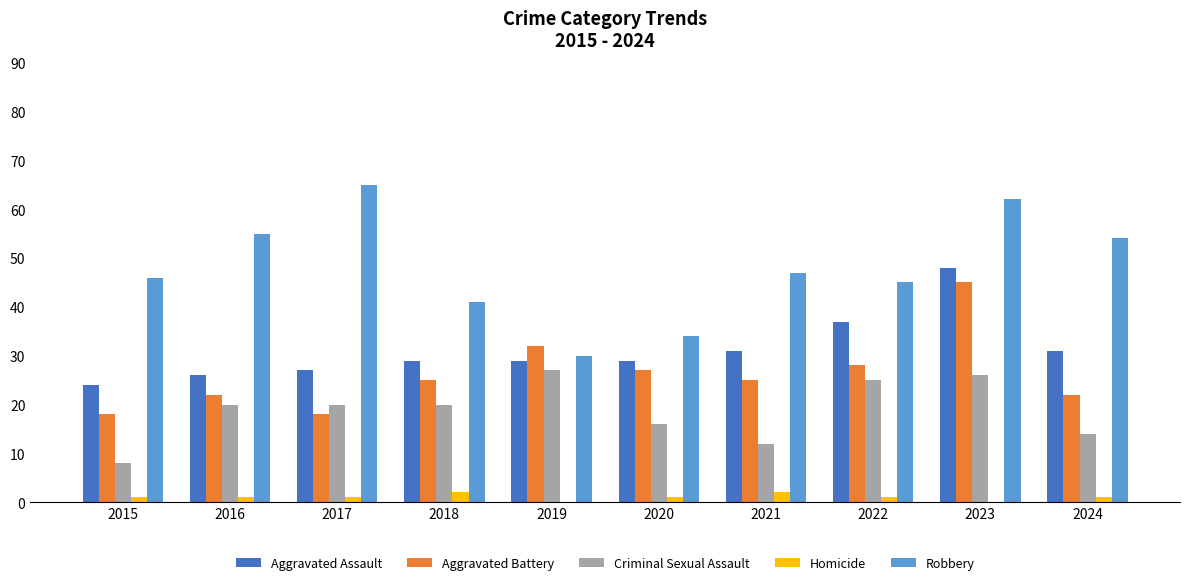

At which category is the sum across all series the highest?

2023